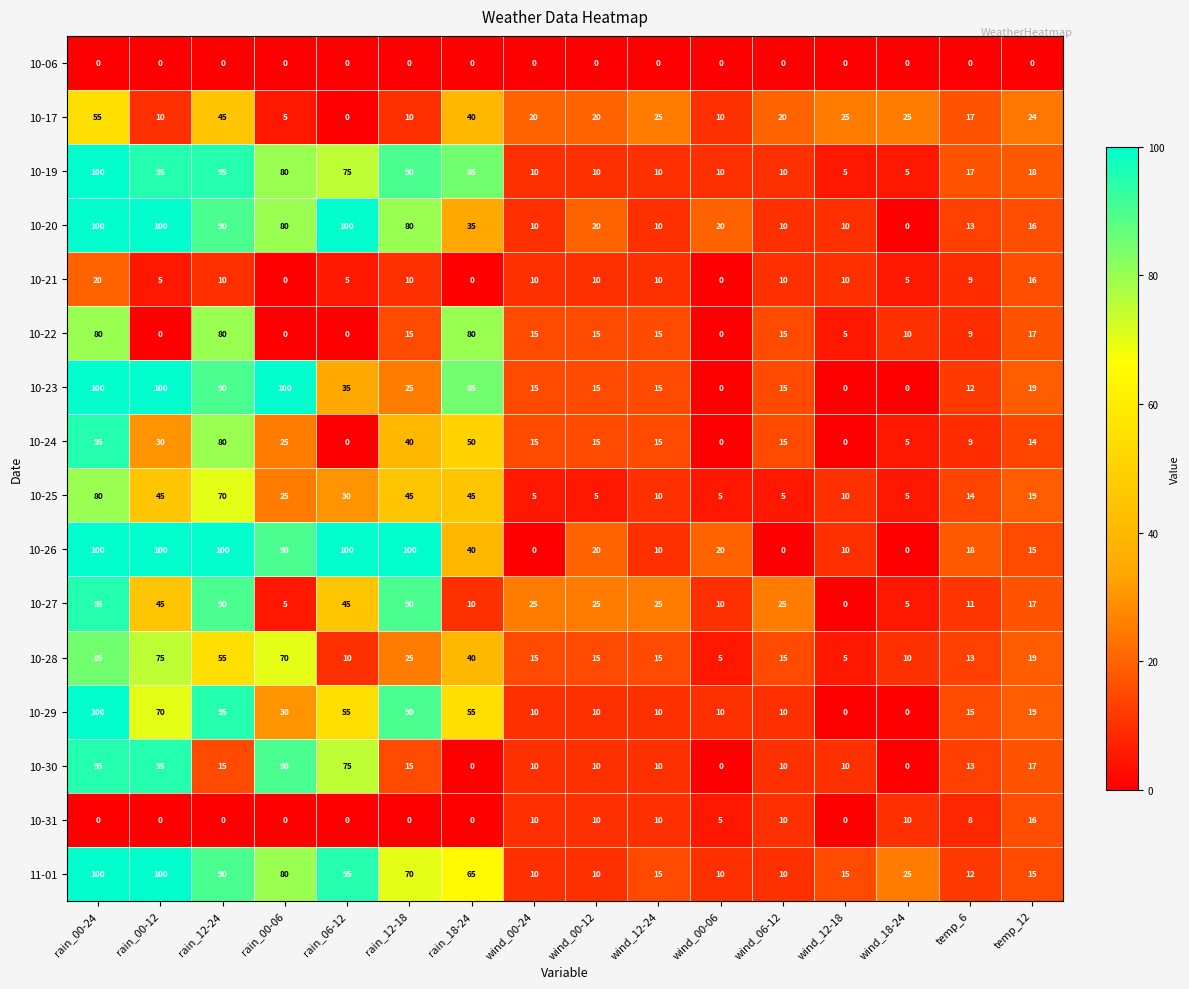

Where is 10-24 nearest to the value 47?

rain_18-24